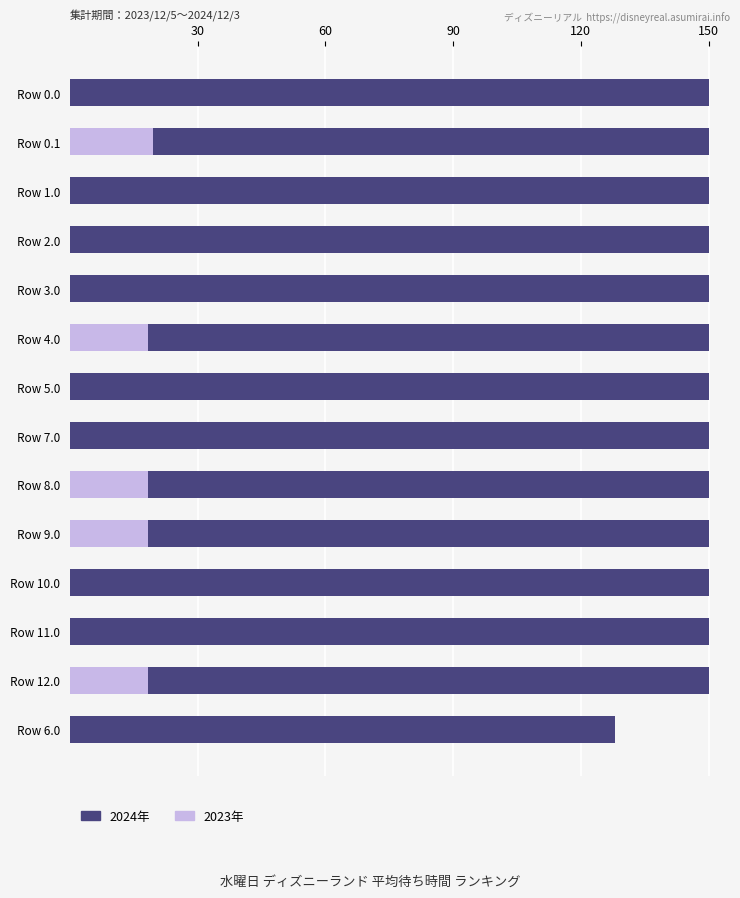

Reading left to right, list all the values displayed in this chart.

2024年: 150.0	150.0	150.0	150.0	150.0	150.0	150.0	150.0	150.0	150.0	150.0	150.0	150.0	128.1
2023年: 0.0	19.6	0.0	0.0	0.0	18.4	0.0	0.0	18.4	18.4	0.0	0.0	18.4	0.0